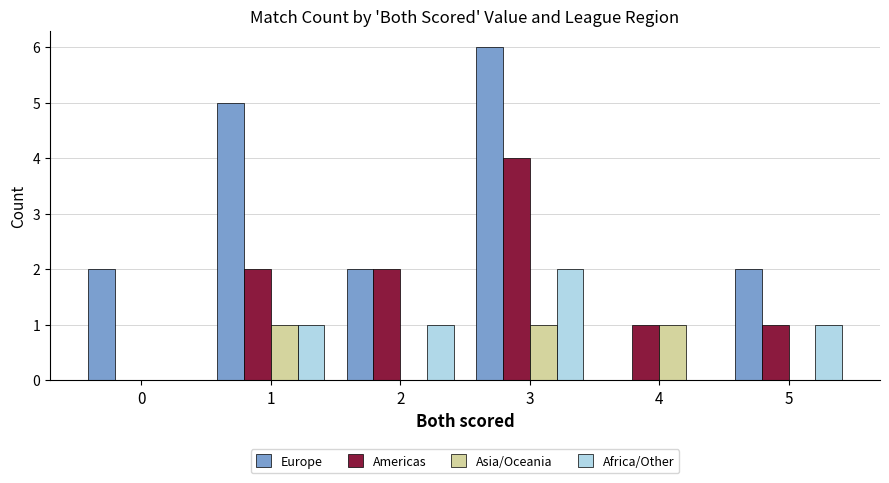

What is the highest value of the Europe series?

6